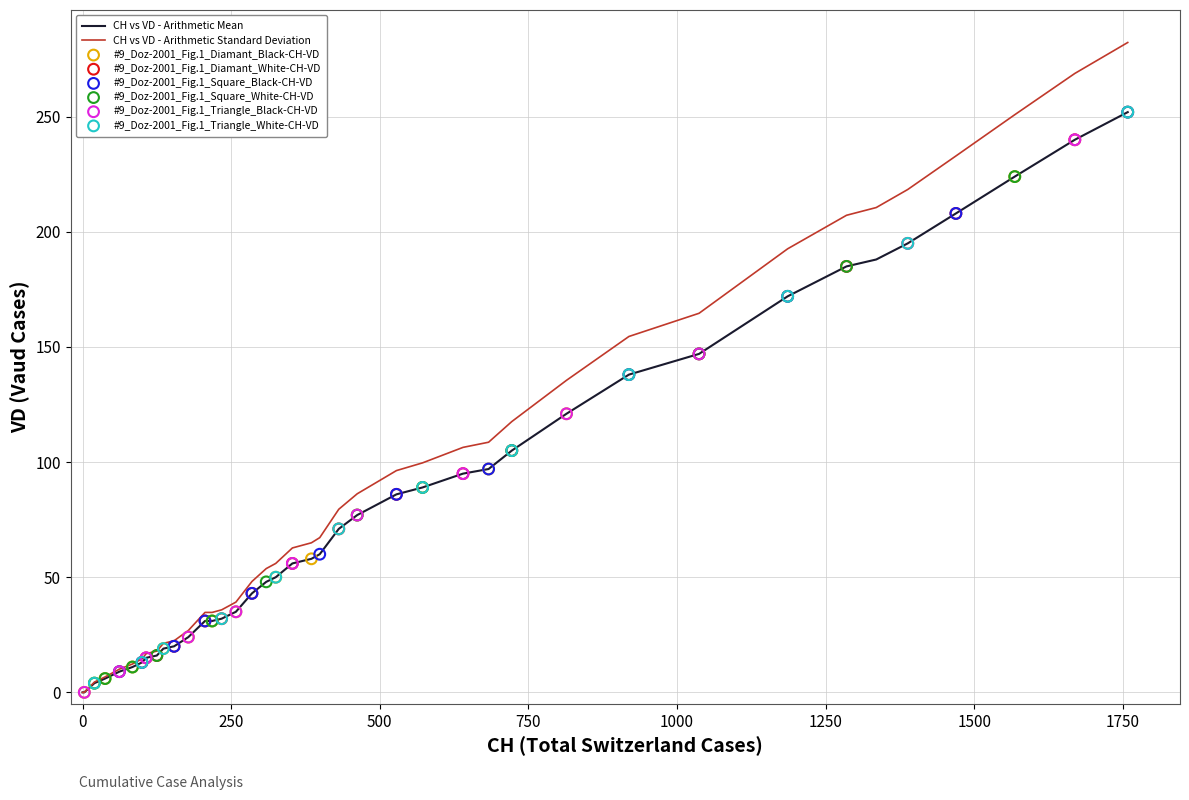

Which series has the widest spread of values?

CH vs VD - Arithmetic Standard Deviation